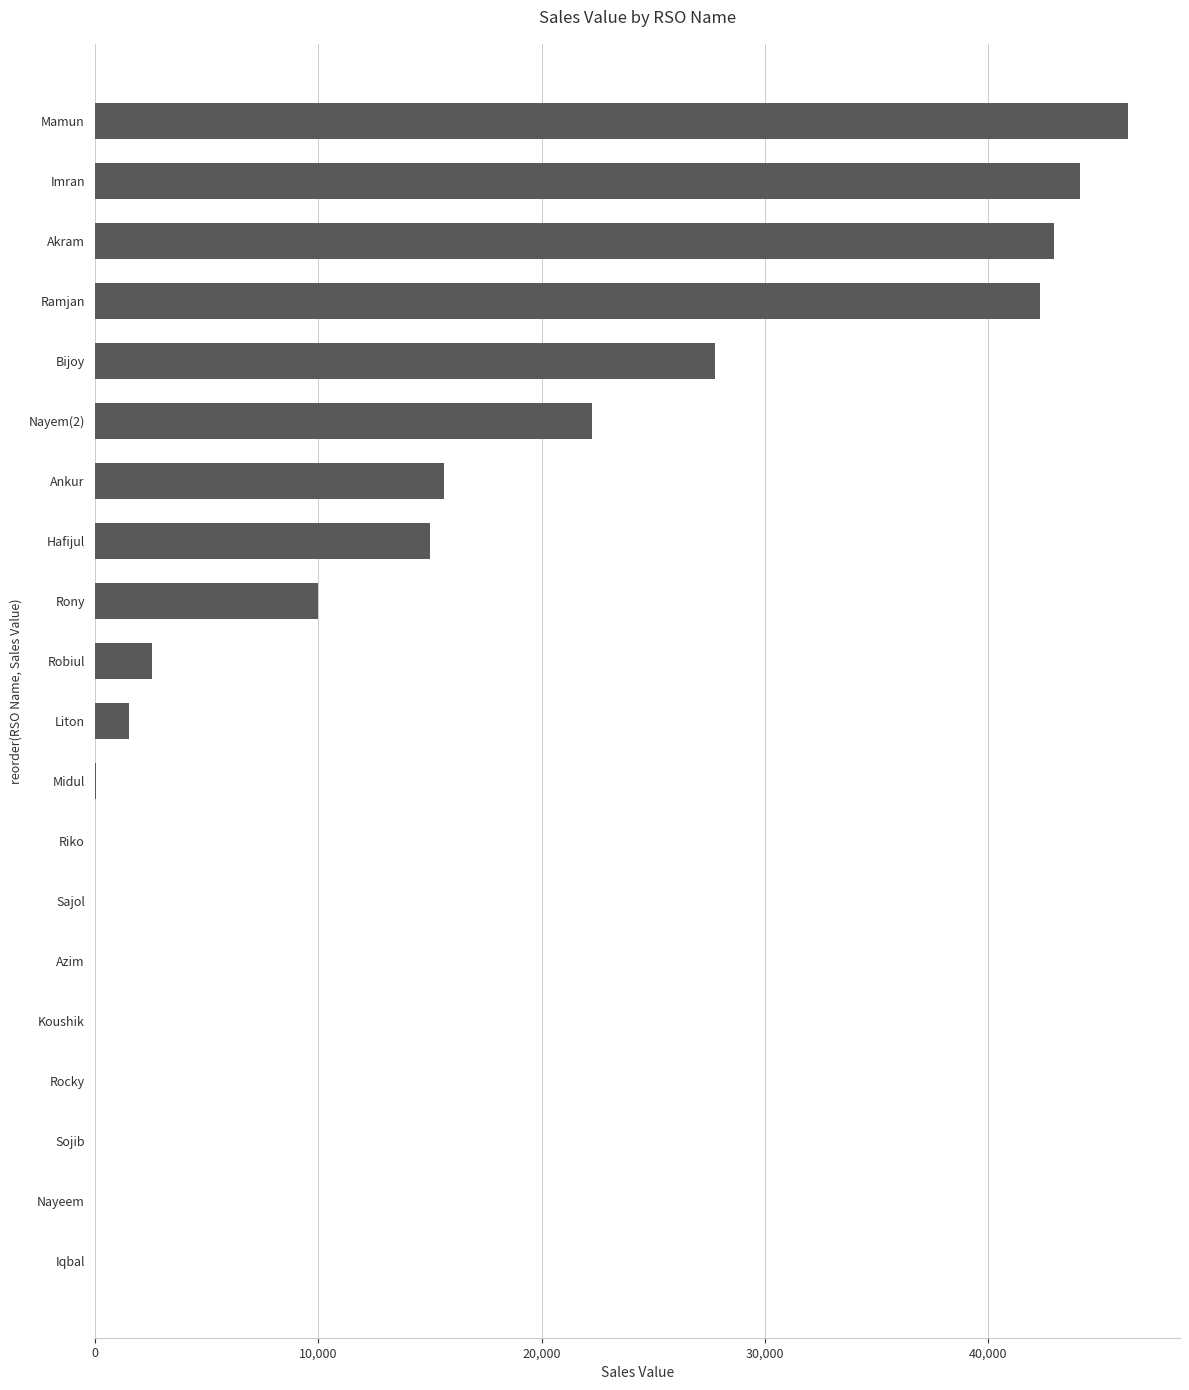

At which label is the value closest to 23130?

Nayem(2)